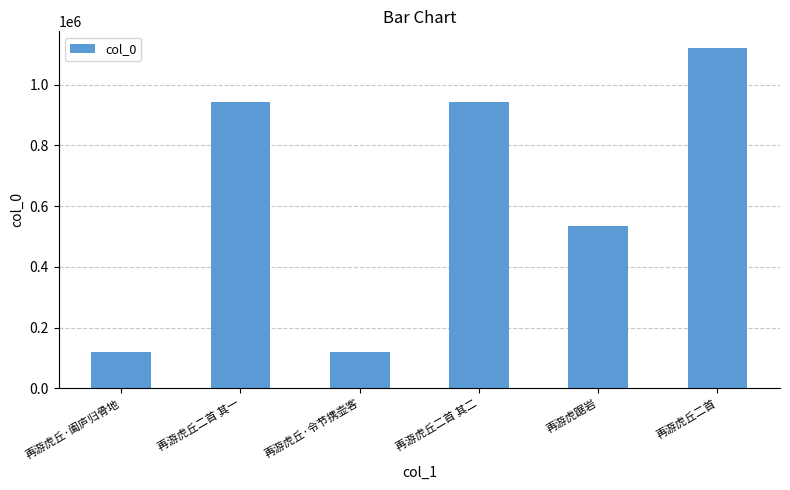

What is the label of the 6th bar from the left?

再游虎丘二首